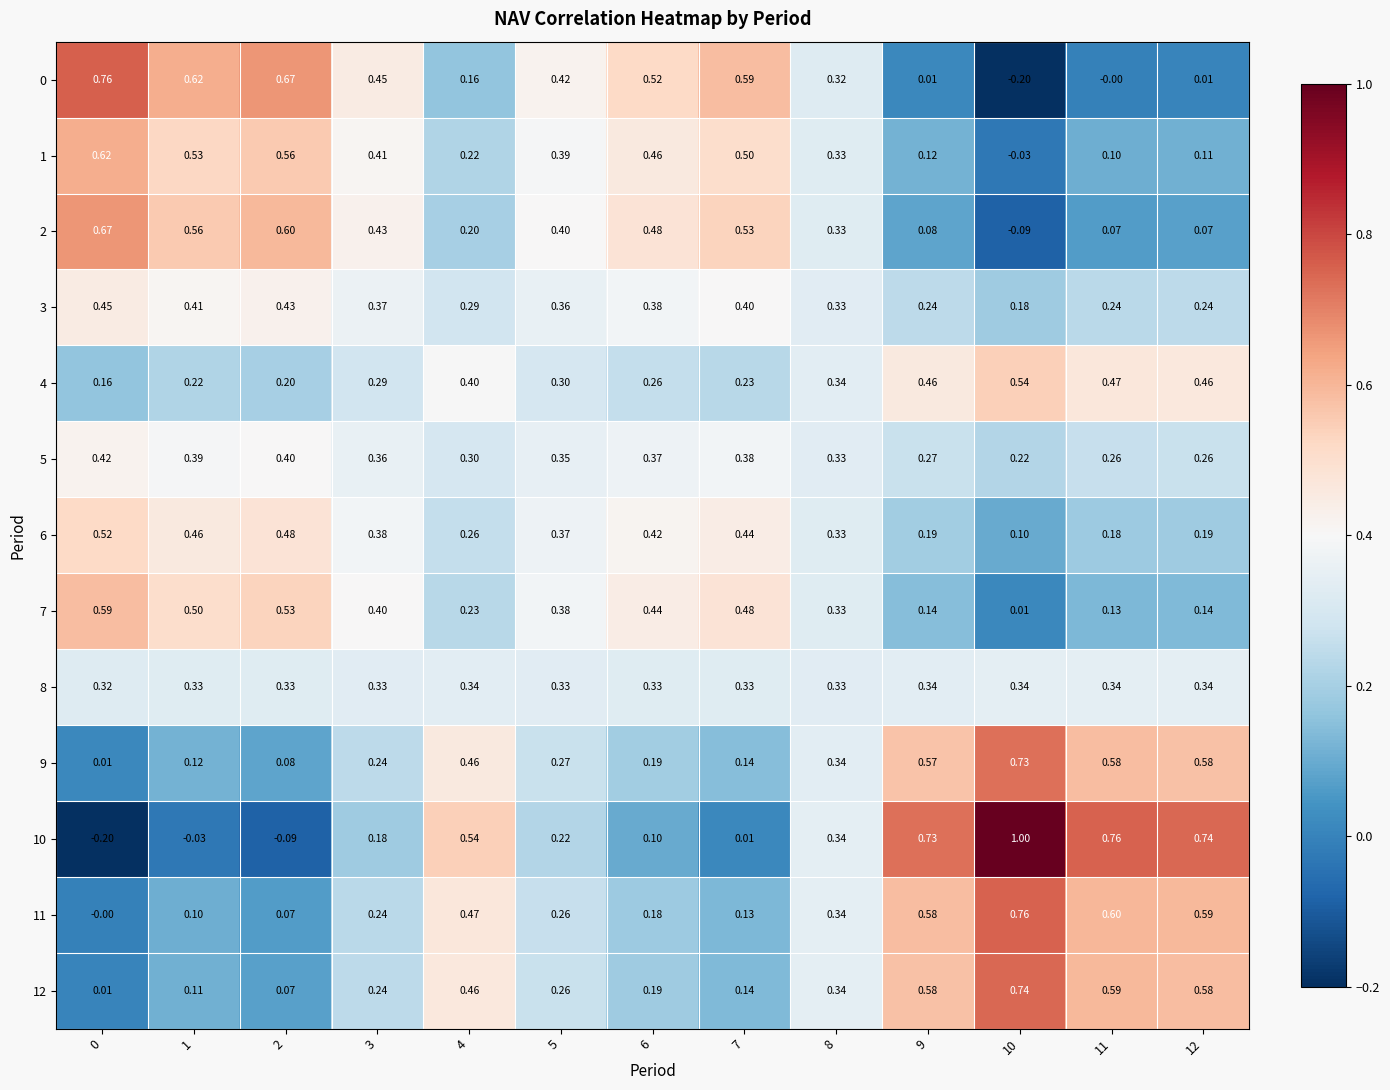

Is the value of 0 at 9 greater than the value of 1 at 11?

No